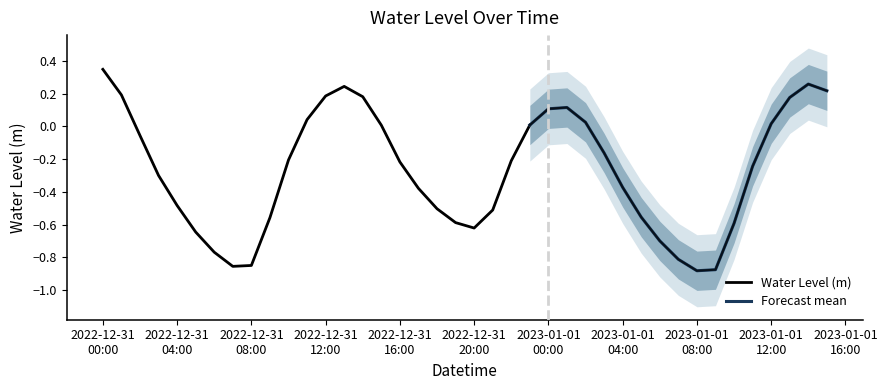

What position from the left is 2022-12-31 09:00:00?

10